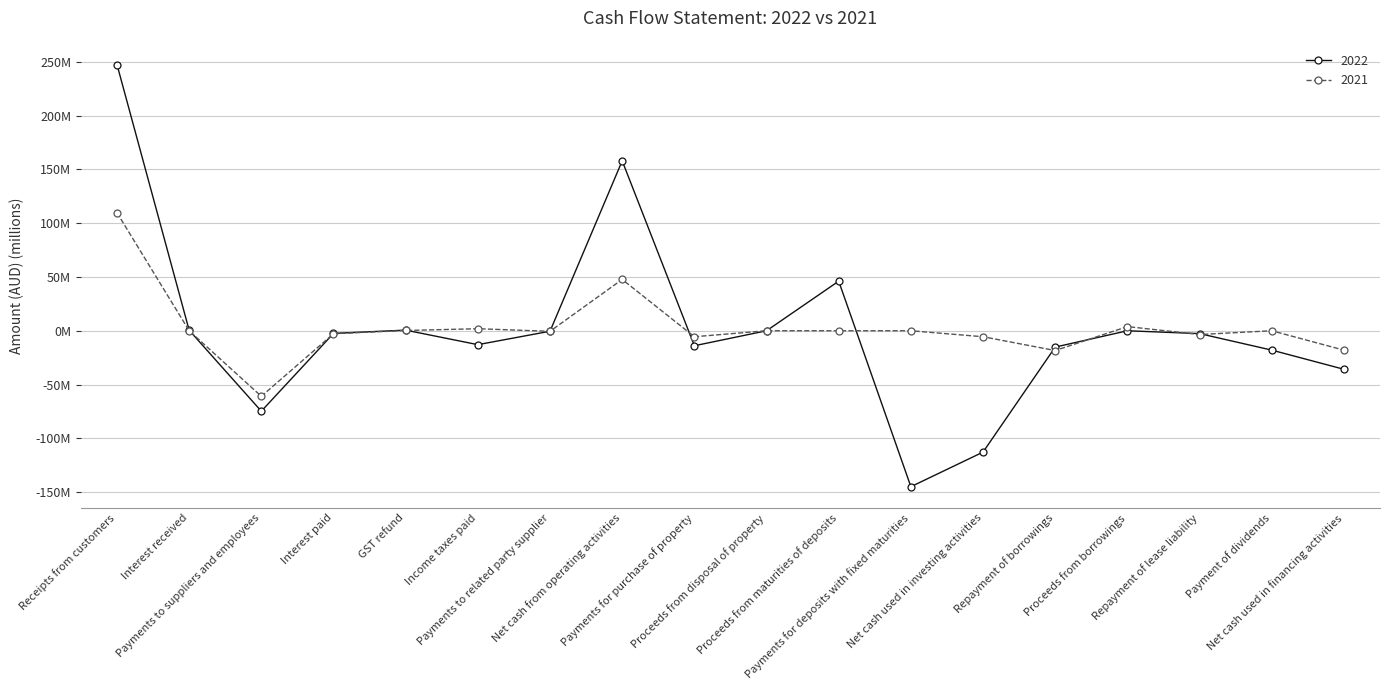

At which label is 2022 closest to 51?

Proceeds from maturities of deposits